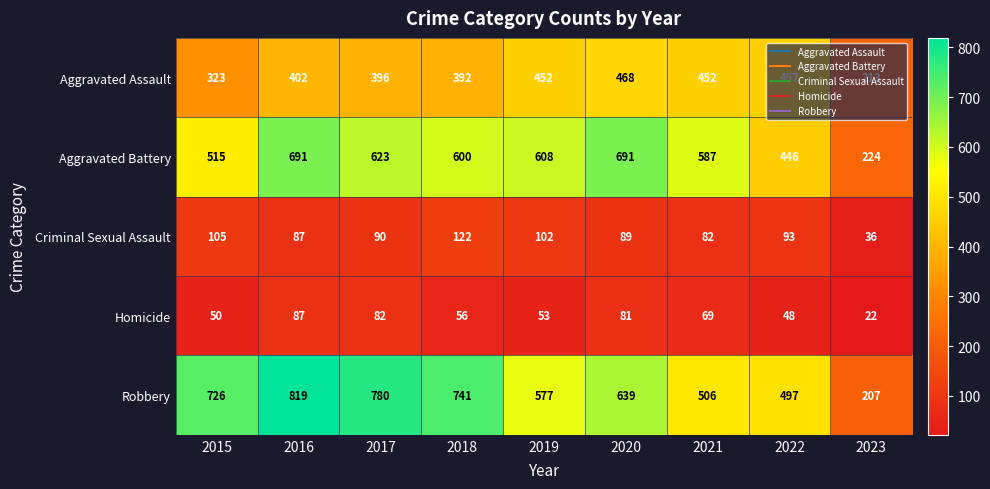

What is the minimum value shown in the chart?

22